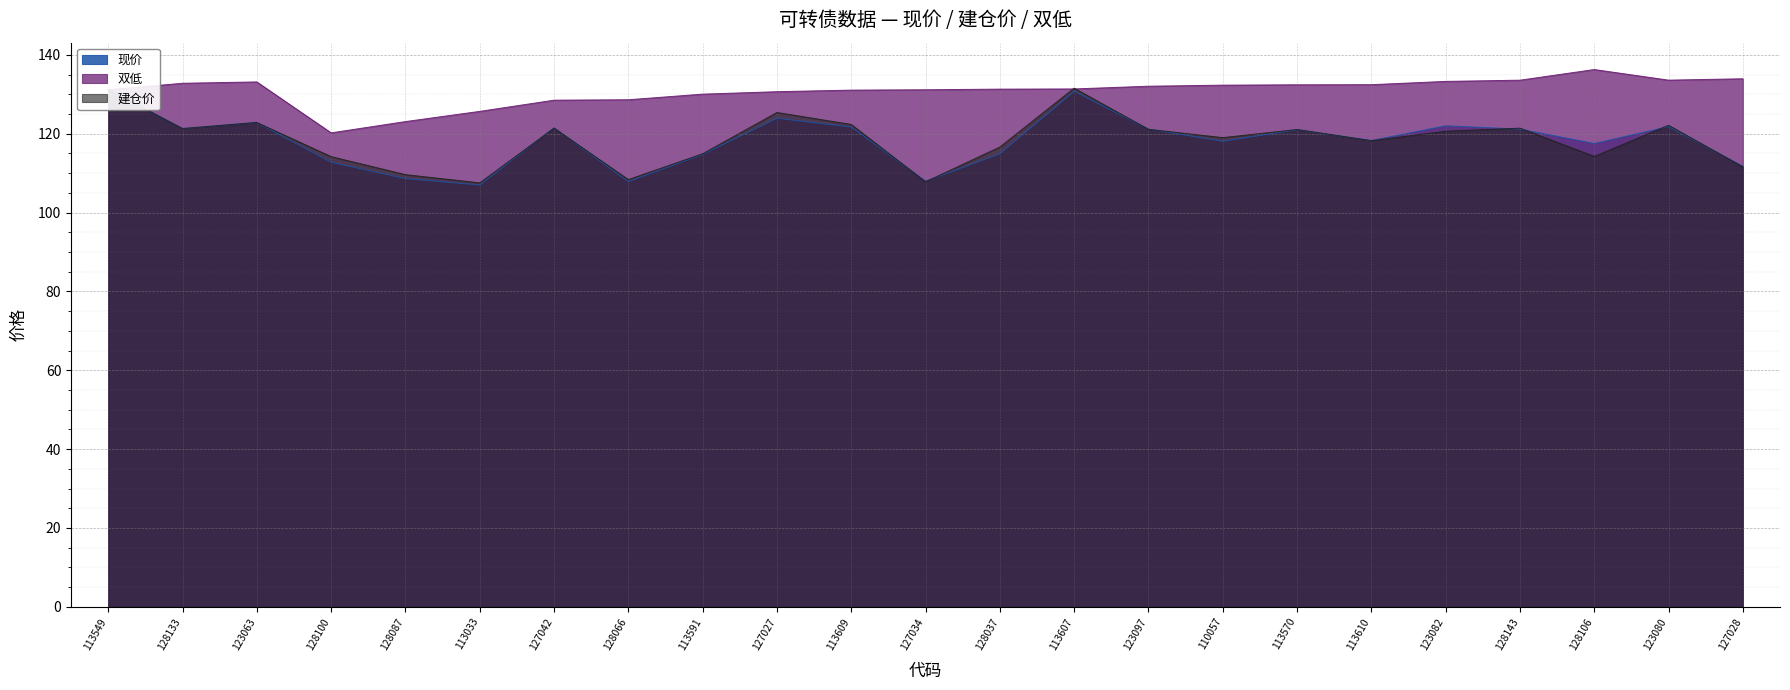

Which series has the widest spread of values?

现价